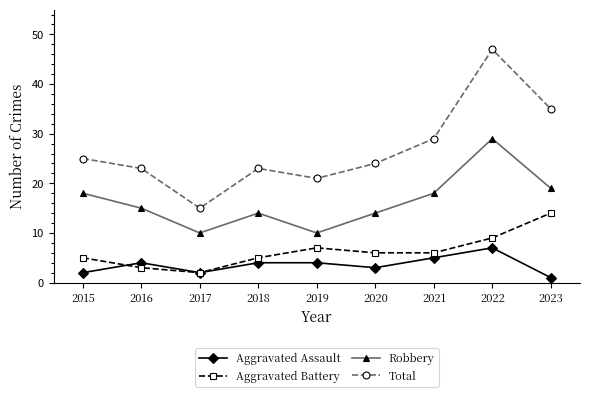

What is the difference between the highest and lowest values at 2016?

20